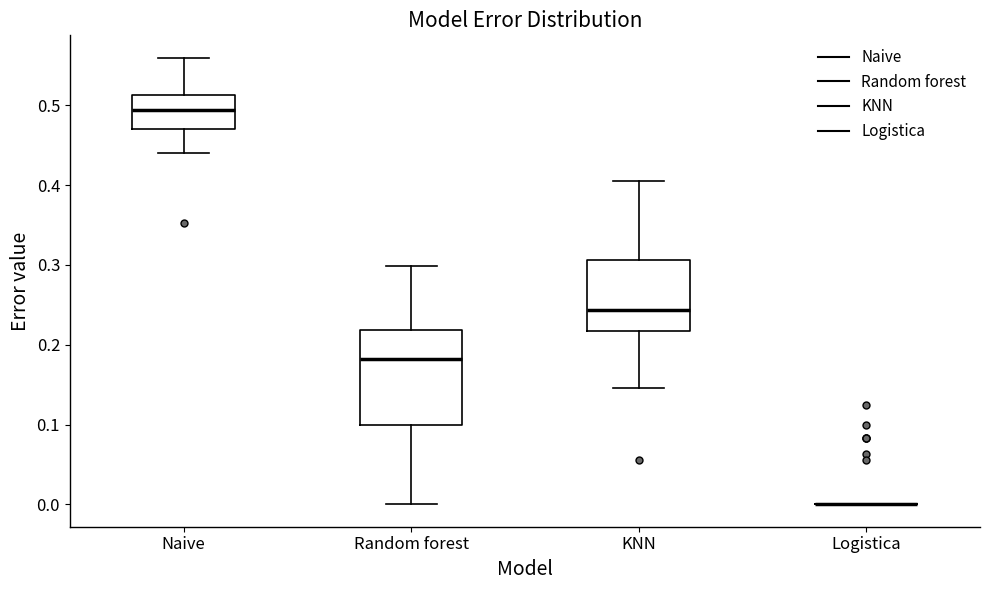

Reading left to right, transcribe this box plot: for each box, give where its median line is, the range the box spans, and where its two whiskers end, as read against the y-axis. The values are not printed on the chart, so give them approximately, as read against the axis.

Naive: median 0.49, box 0.47 to 0.51, whiskers 0.44 to 0.56
Random forest: median 0.18, box 0.10 to 0.22, whiskers 0.00 to 0.30
KNN: median 0.24, box 0.22 to 0.31, whiskers 0.15 to 0.41
Logistica: box collapsed to a line at 0.00, whiskers 0.00 to 0.00